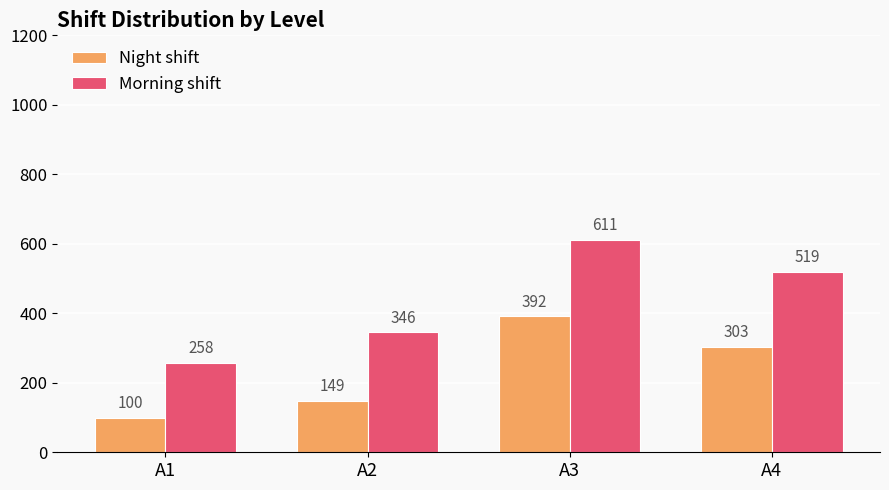

Between A2 and A4, which series saw the biggest shift?

Morning shift